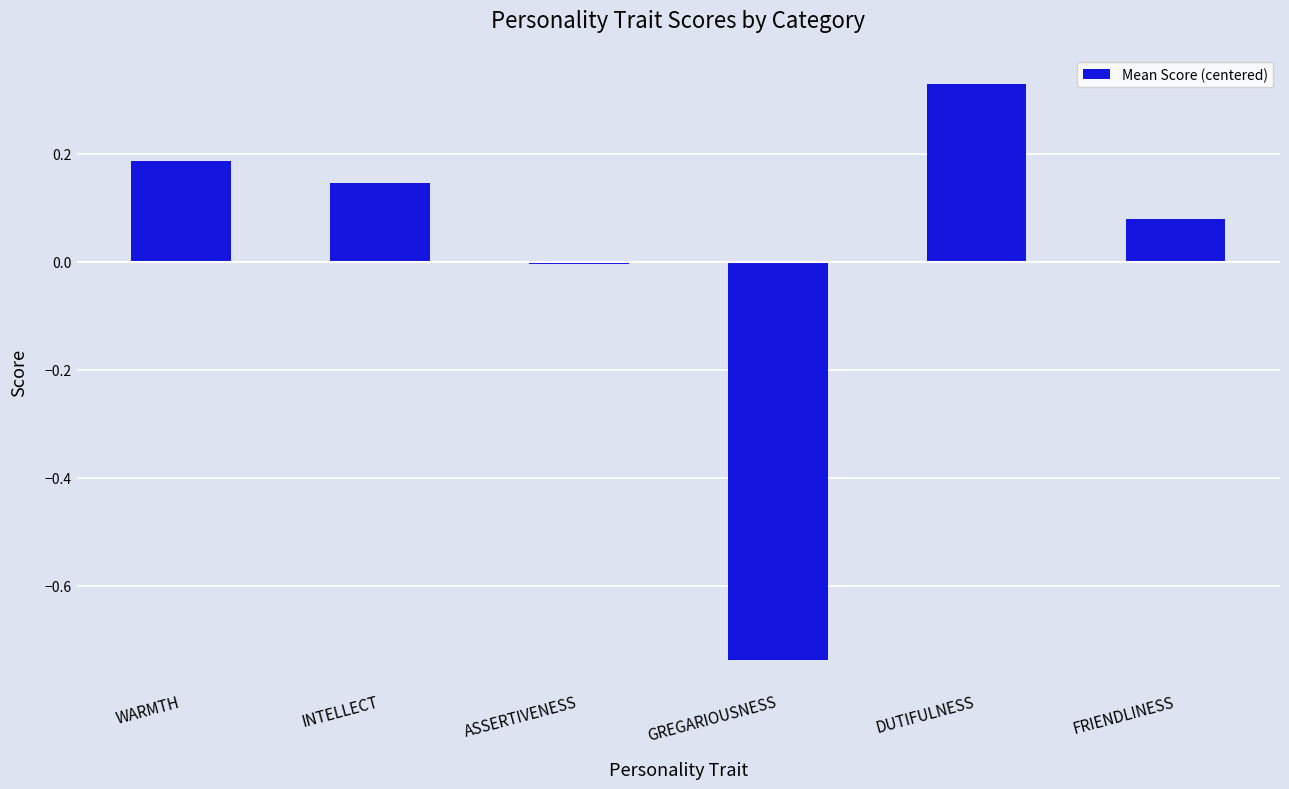

Which category has the highest value across all series?

DUTIFULNESS